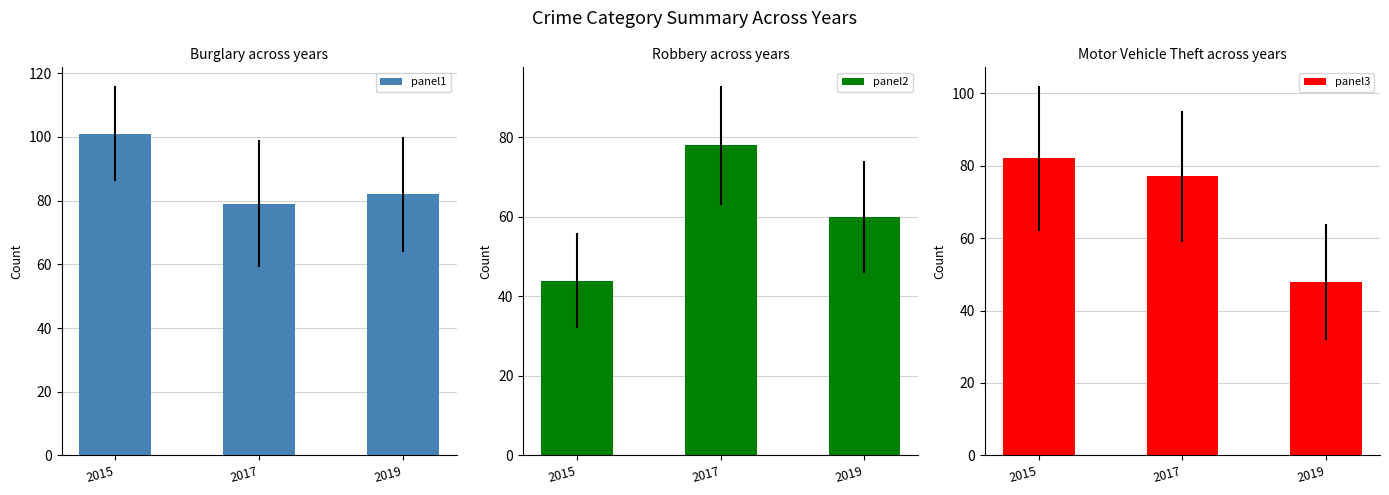

Reading left to right, list all the values displayed in this chart.

panel1: 2015=101	2017=79	2019=82
panel2: 2015=44	2017=78	2019=60
panel3: 2015=82	2017=77	2019=48